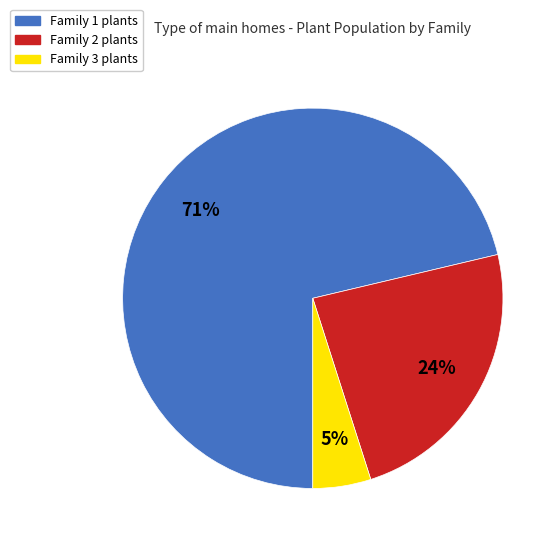

Is there any slice that represents more than half of the pie?

Yes